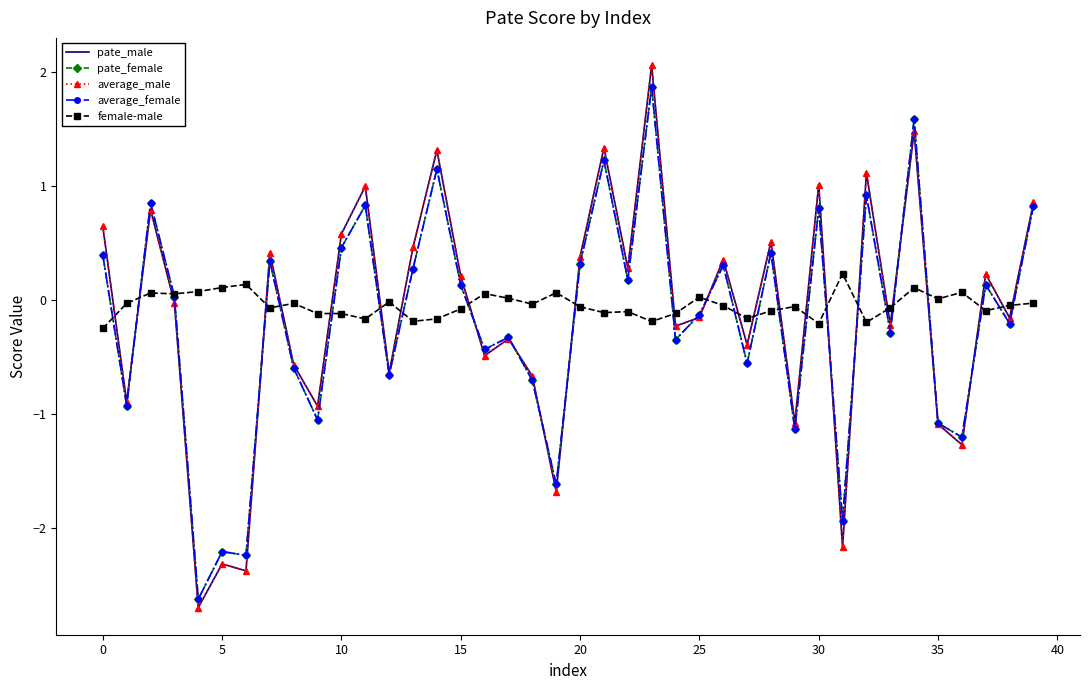

What is the highest value of the pate_male series?

2.1